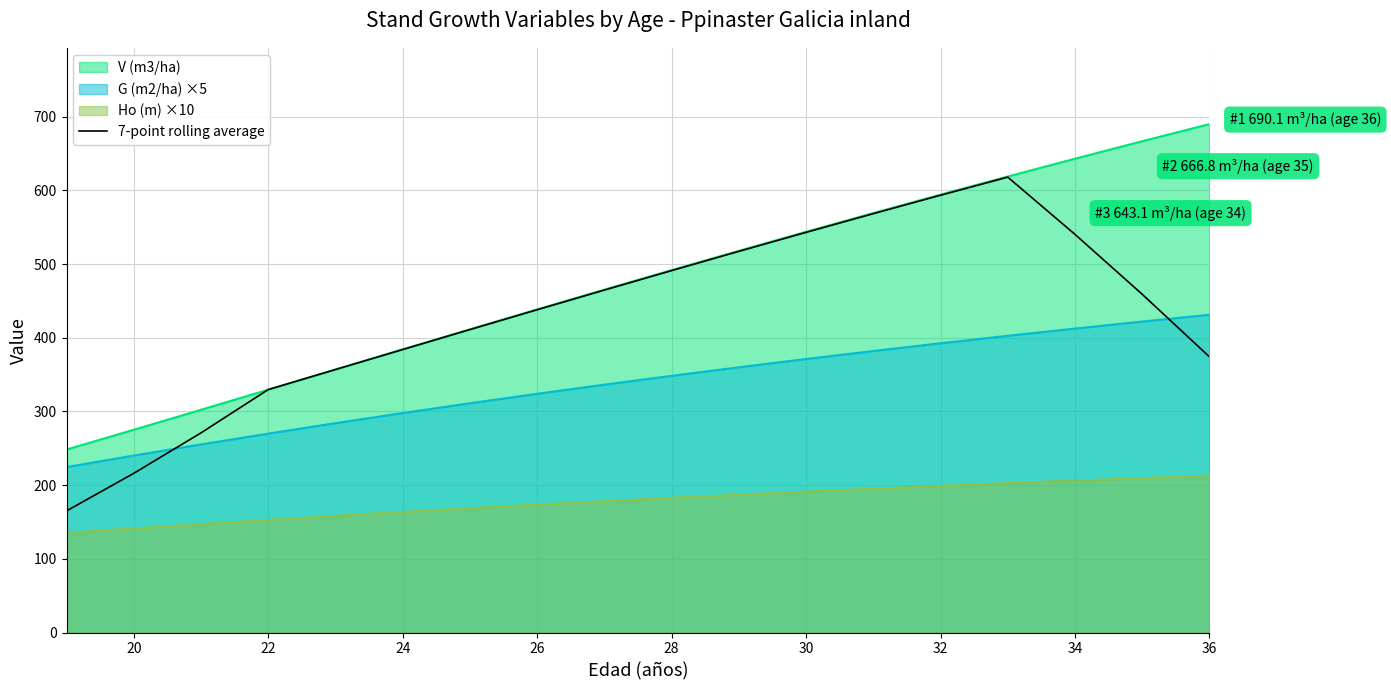

How many lines are shown in the chart?

4